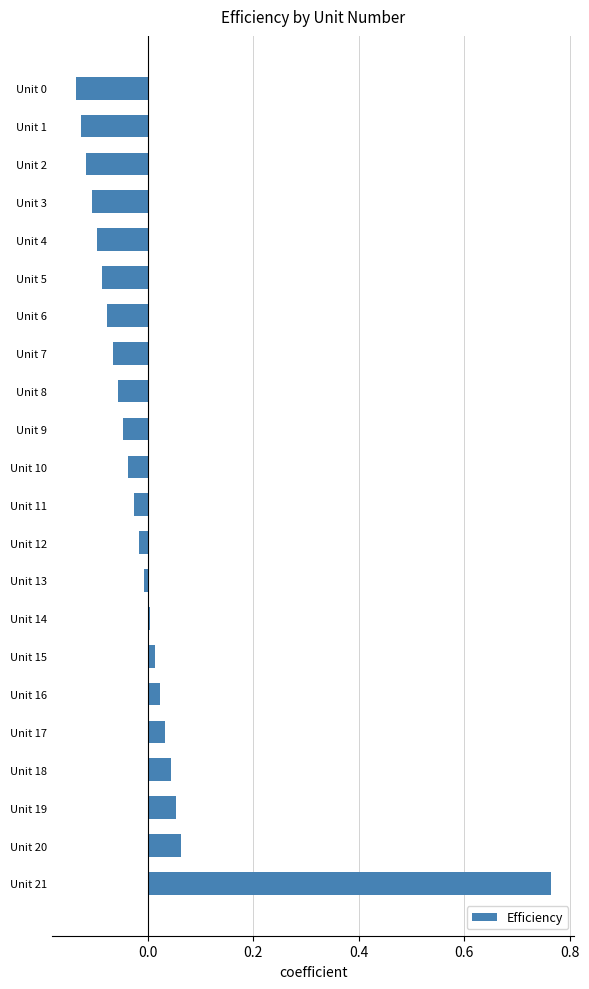

The chart shows a value of -0.2 at Unit 4. True or false?

False